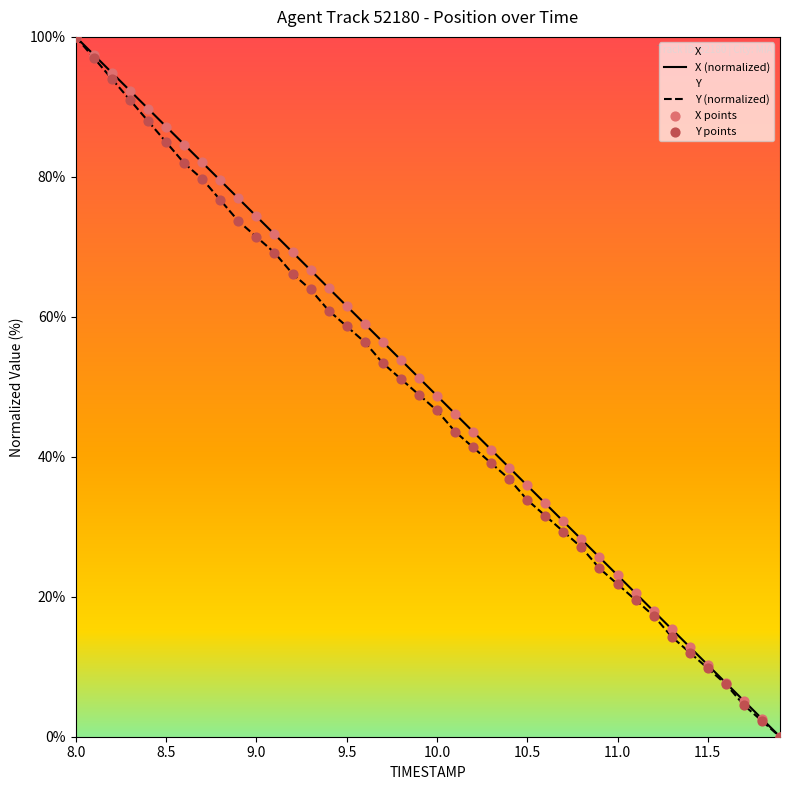

Which series has the widest spread of Y values?

X (normalized)